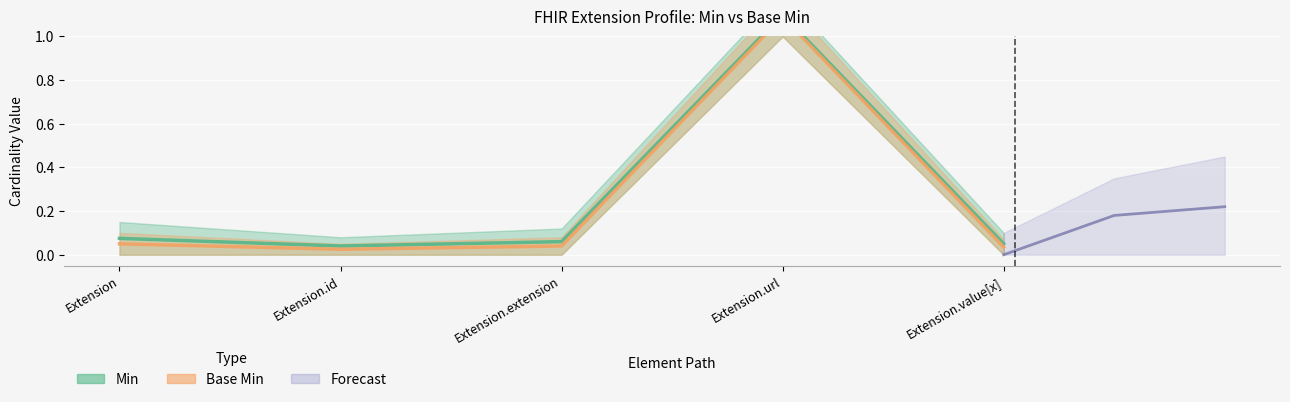

True or false: Base Min and Min cross at least once.

False